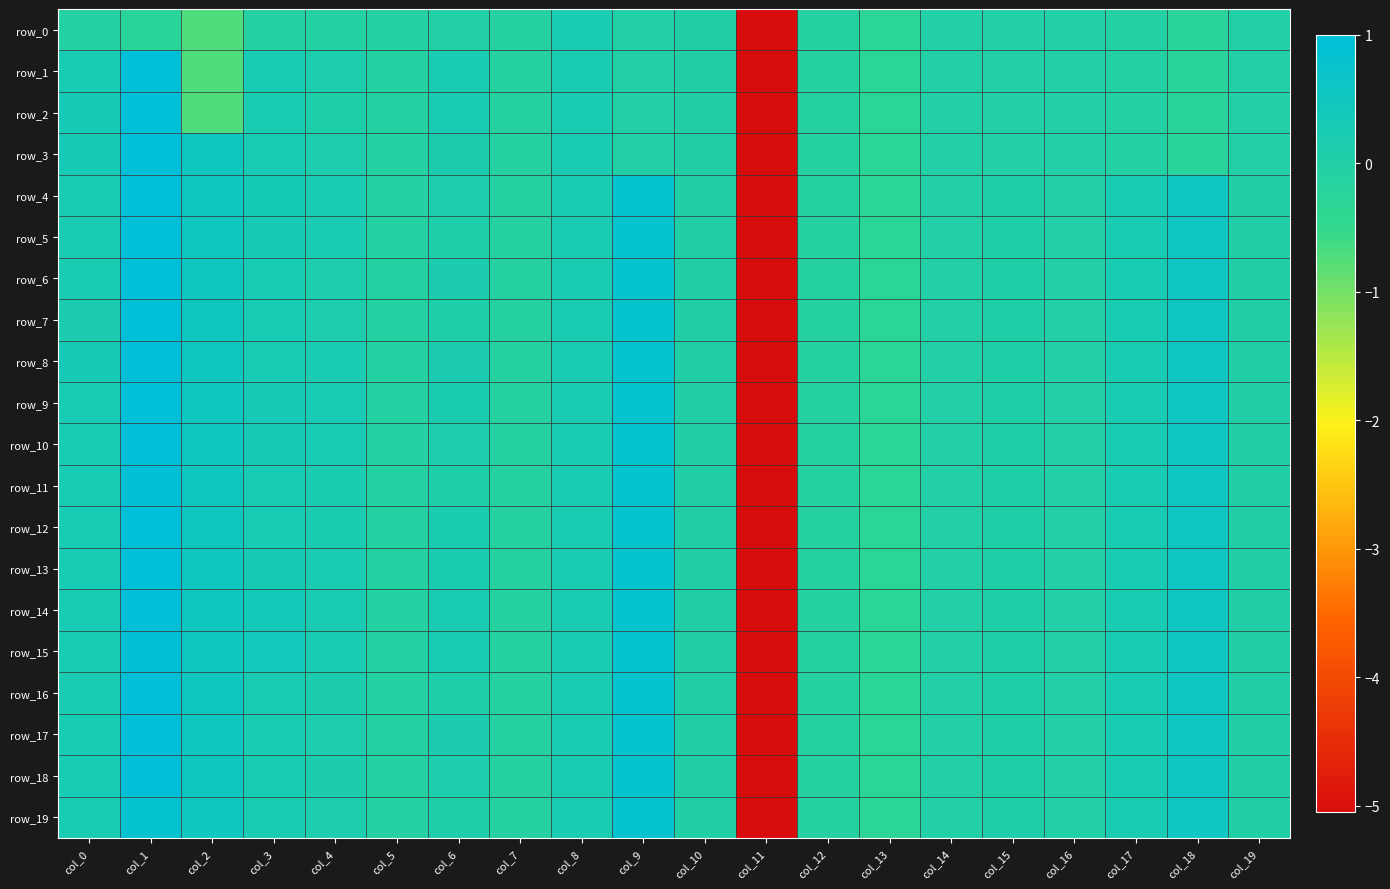

At col_9, list the series in order from largest to smallest.

row_4, row_5, row_6, row_7, row_8, row_9, row_10, row_11, row_12, row_13, row_14, row_15, row_16, row_17, row_18, row_19, row_0, row_1, row_2, row_3